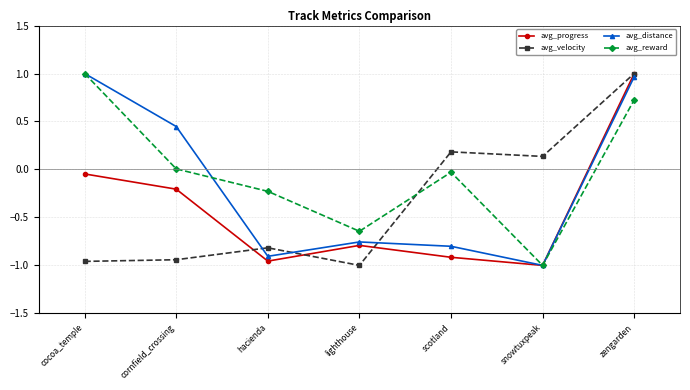

How many intersections are there between avg_reward and avg_velocity?

1